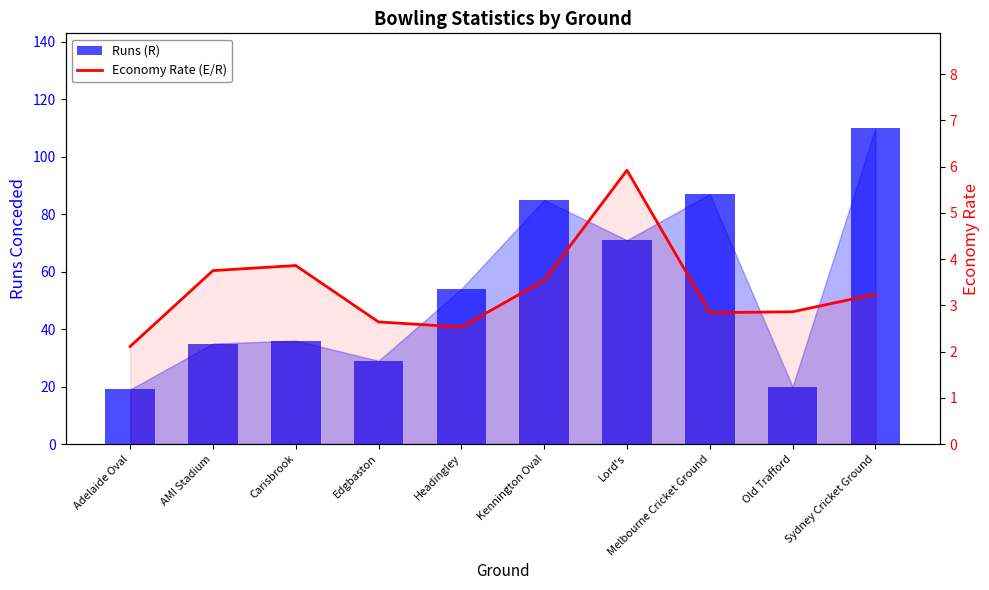

The value of Economy Rate (E/R) at Lord's is 5.9. True or false?

True